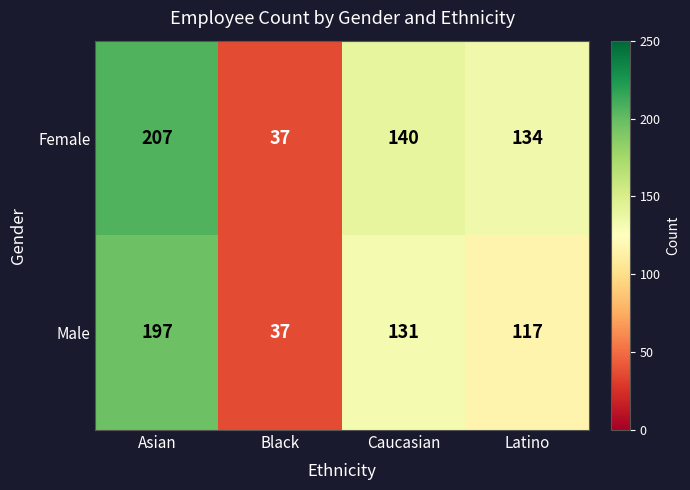

Reading left to right, extract all data points from this chart.

Female: Asian=207	Black=37	Caucasian=140	Latino=134
Male: Asian=197	Black=37	Caucasian=131	Latino=117